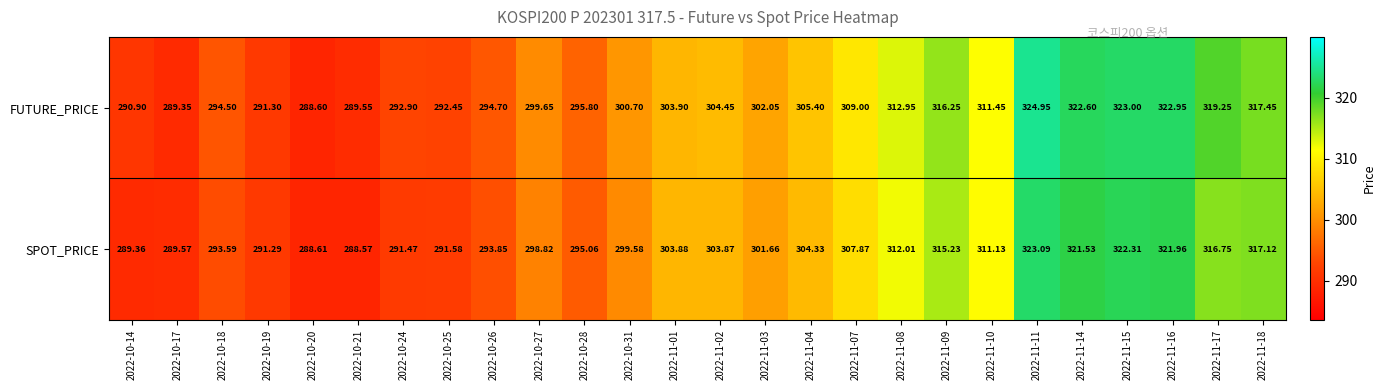

Which label corresponds to the smallest value in the chart?

2022-10-21